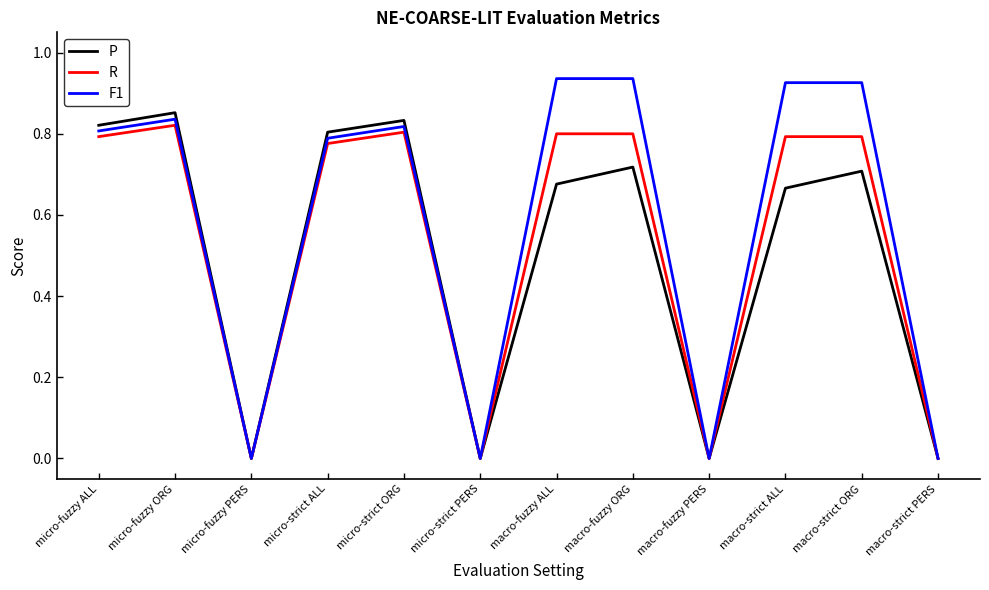

What position from the left is macro-strict ALL?

10